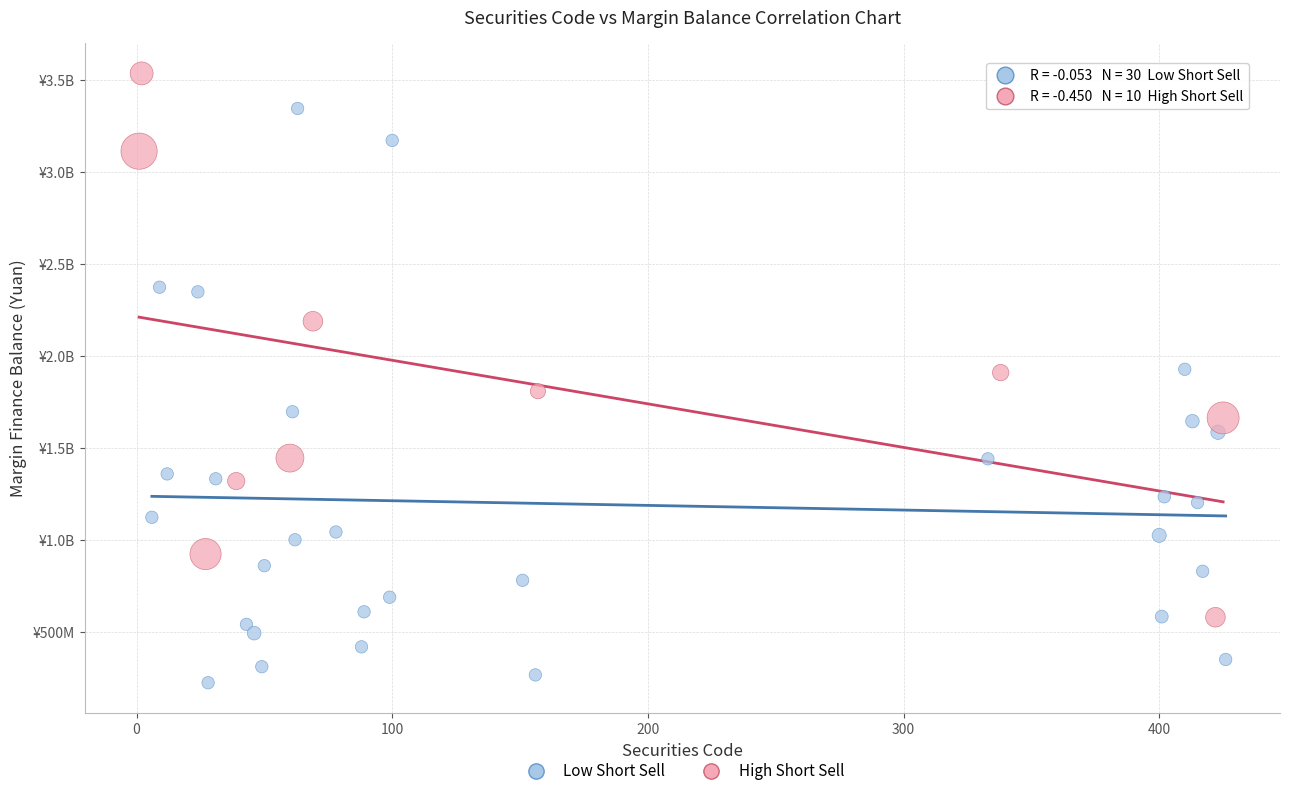

What are all the series names shown in the legend?

Low Short Sell, High Short Sell